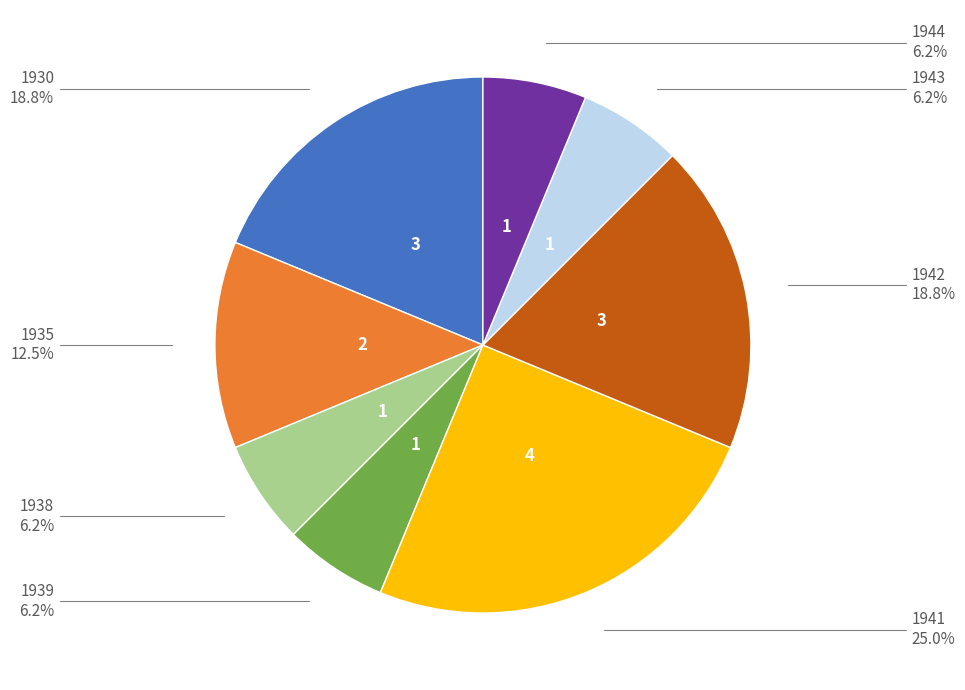

How many segments does this pie chart have?

8